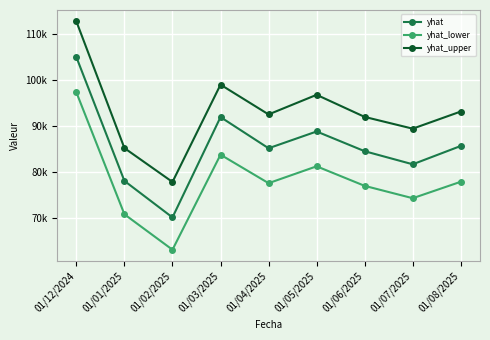

In yhat, how many points are lower than both neighbors (excluding endpoints)?

3